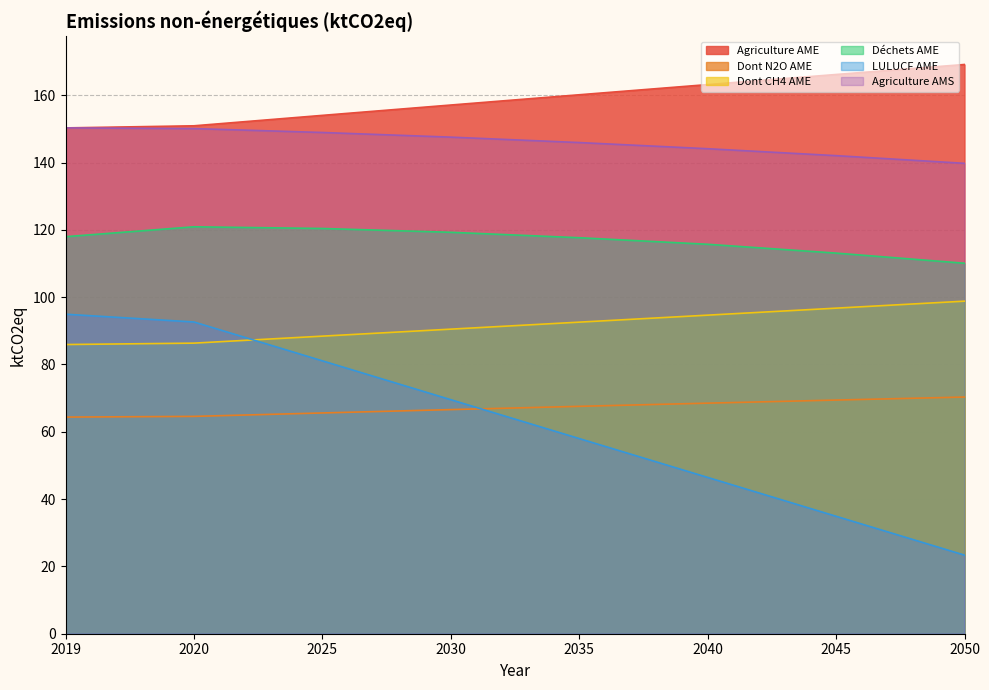

Rank the series by their maximum value, from highest to lowest.

Agriculture AME, Agriculture AMS, Déchets AME, Dont CH4 AME, LULUCF AME, Dont N2O AME